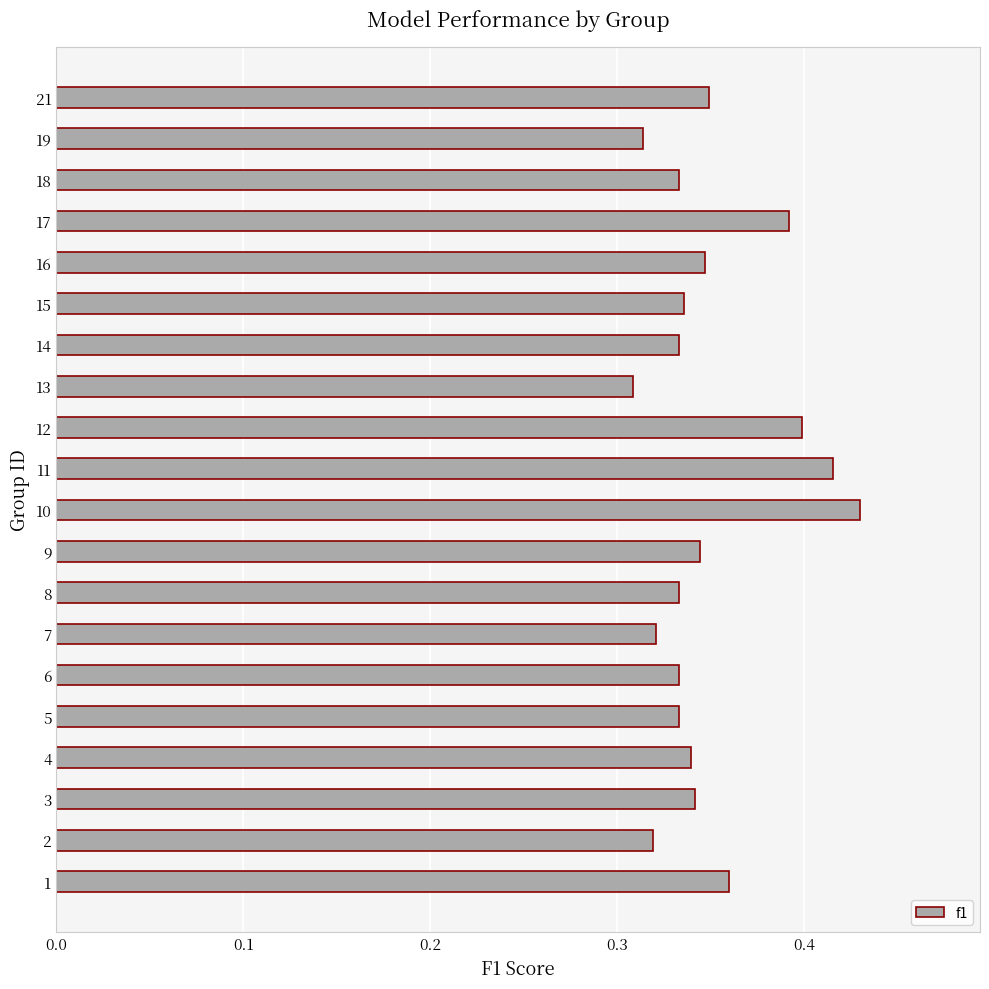

How many values are between 0 and 1?

20